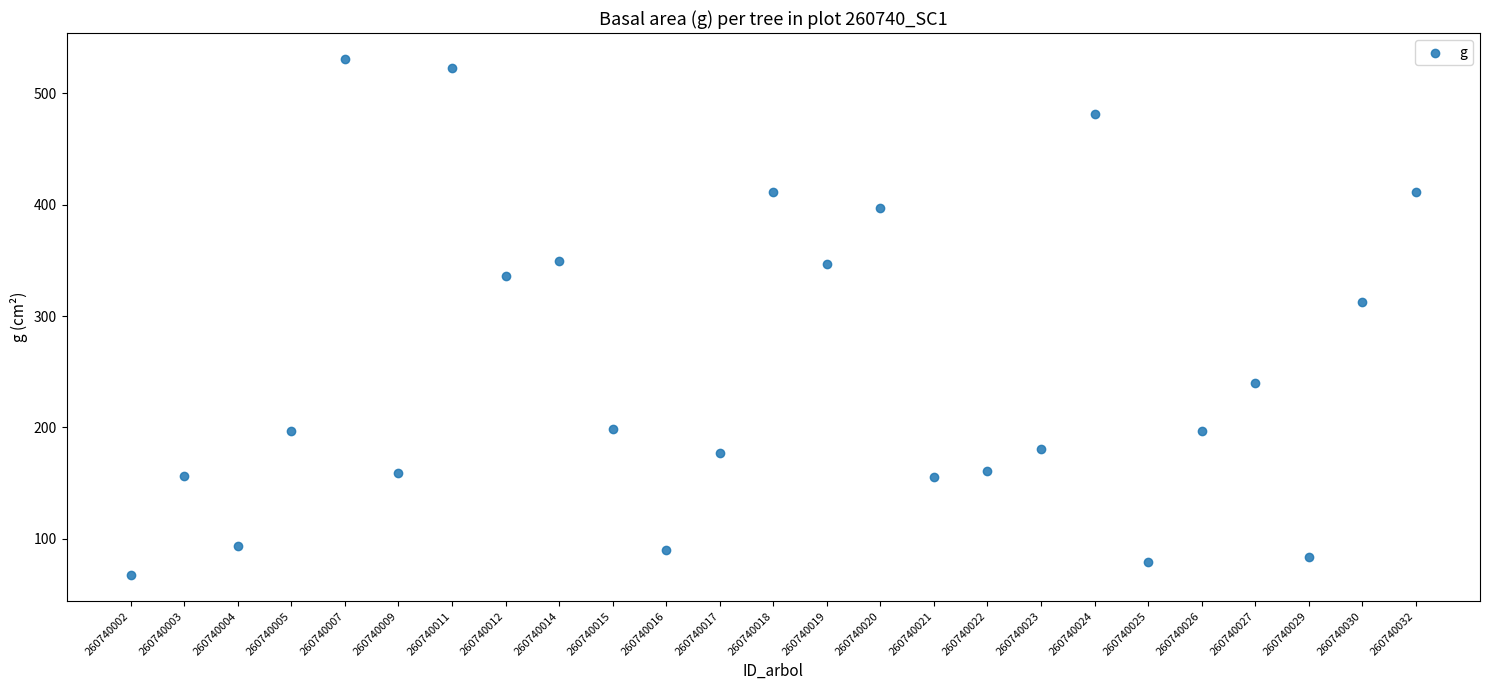

What Y value in the scatter plot is closest to 299?

312.3